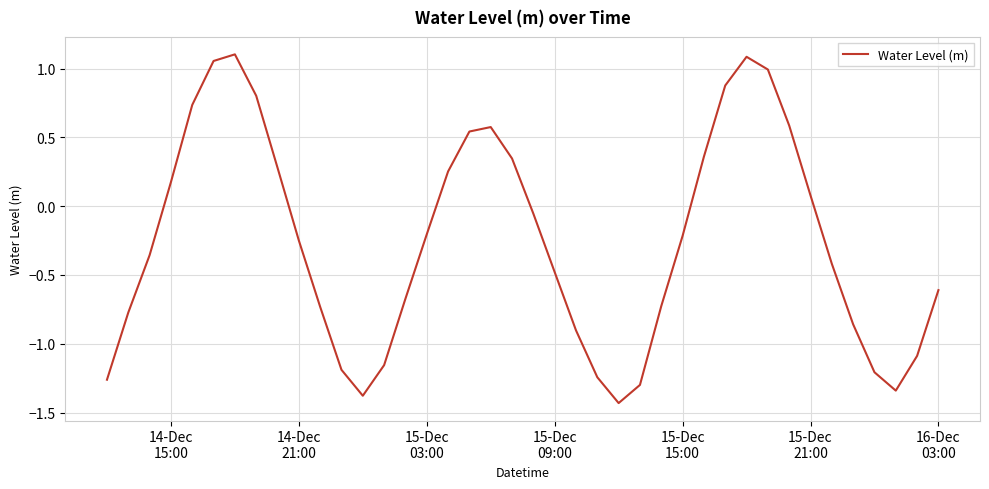

Does the chart have visible grid lines?

Yes